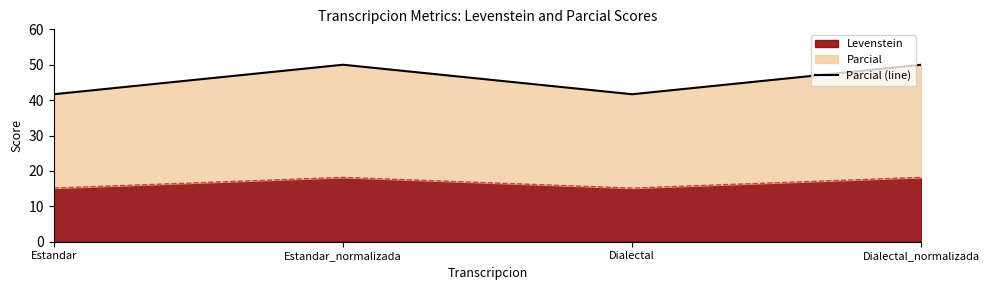

Rank the categories by value from highest to lowest.

Estandar_normalizada, Dialectal_normalizada, Estandar, Dialectal